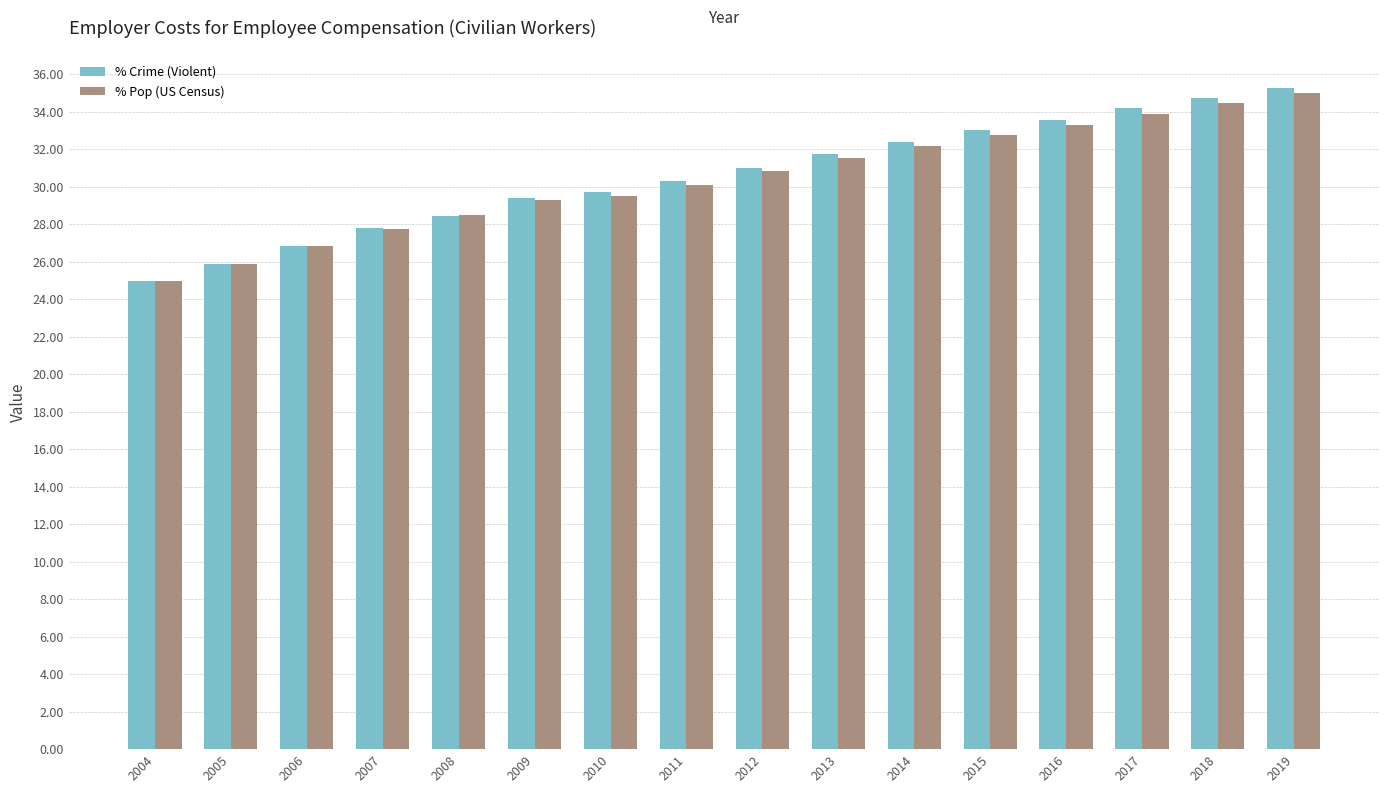

What is the value of the % Pop (US Census) bar at the 3rd from the left?

26.9